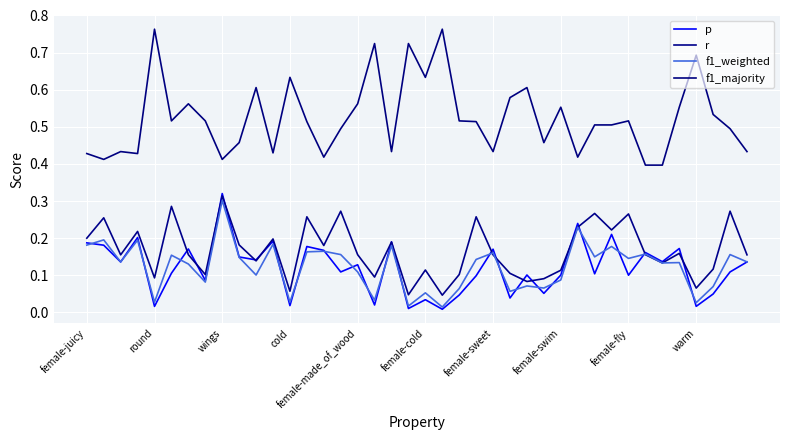

Does the chart have visible grid lines?

Yes